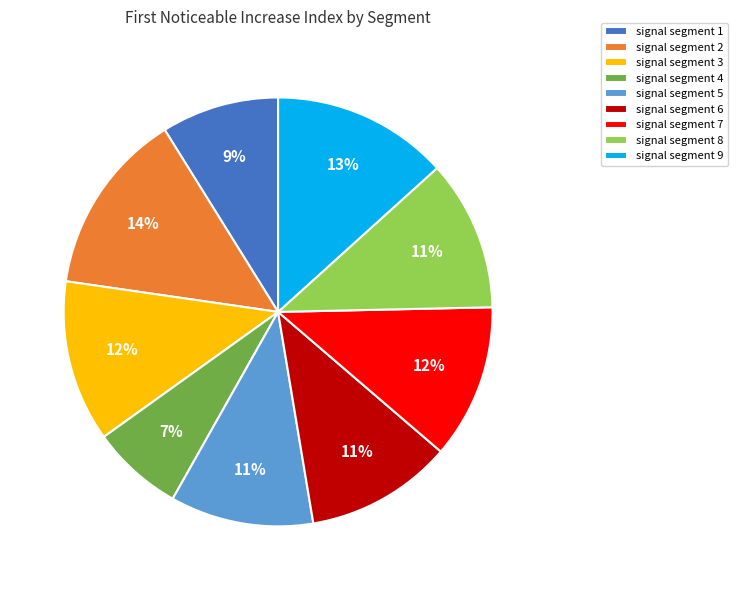

Which category has the biggest portion of the pie?

signal segment 2